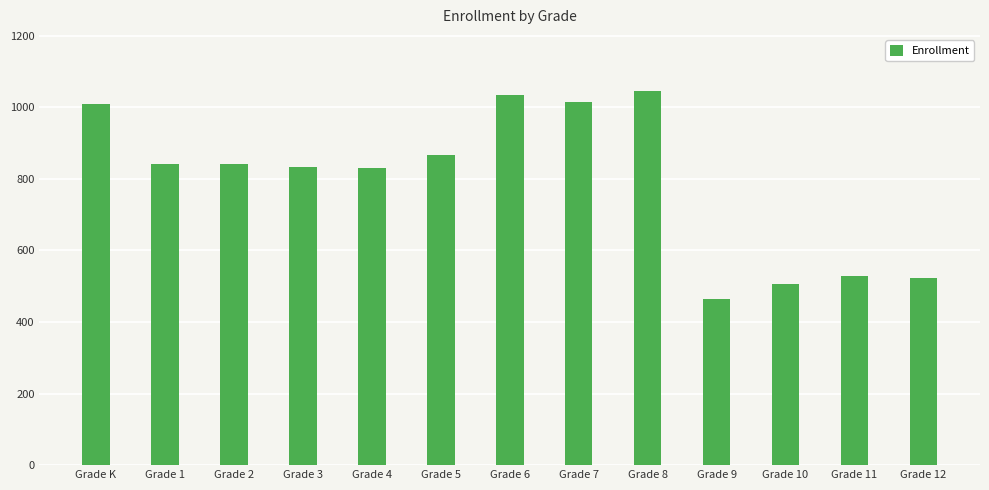

Does the chart contain stacked bars?

No